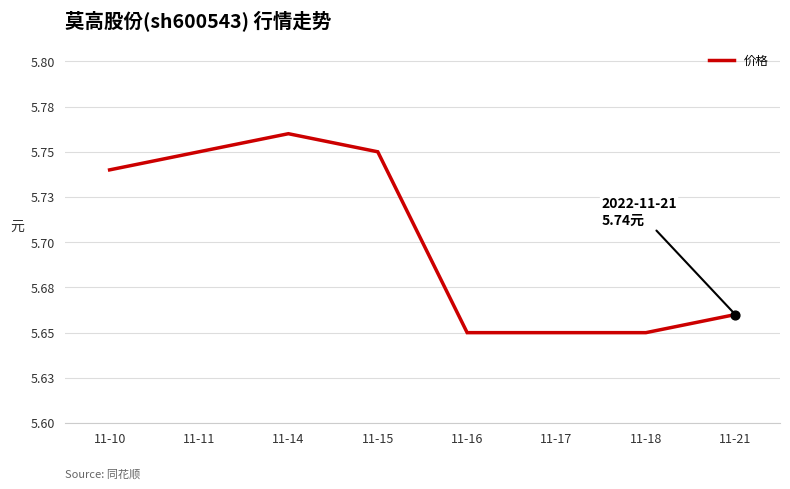

Is this an area chart (filled region under the line)?

No